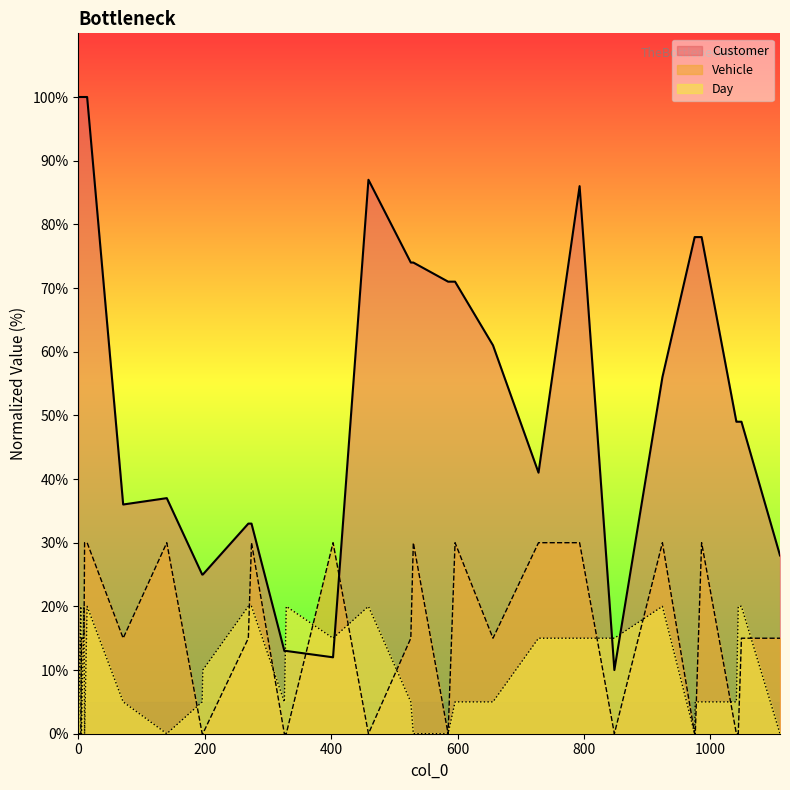

What is the difference between the Customer values at 13 and 25?

35.0